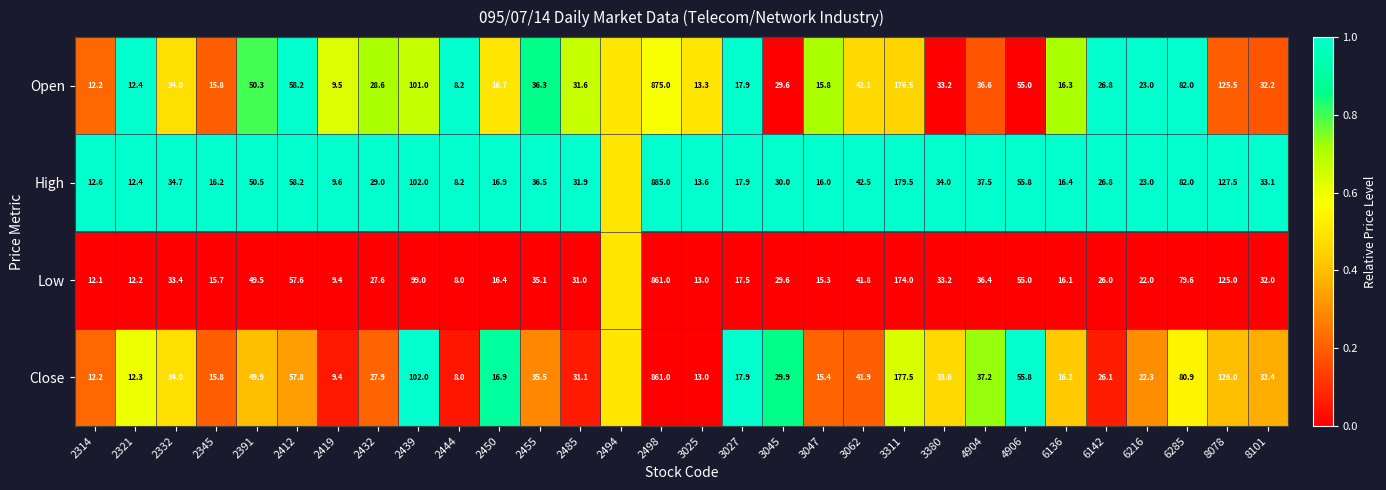

What is the sum of the Close values at 3027 and 4904?

55.1